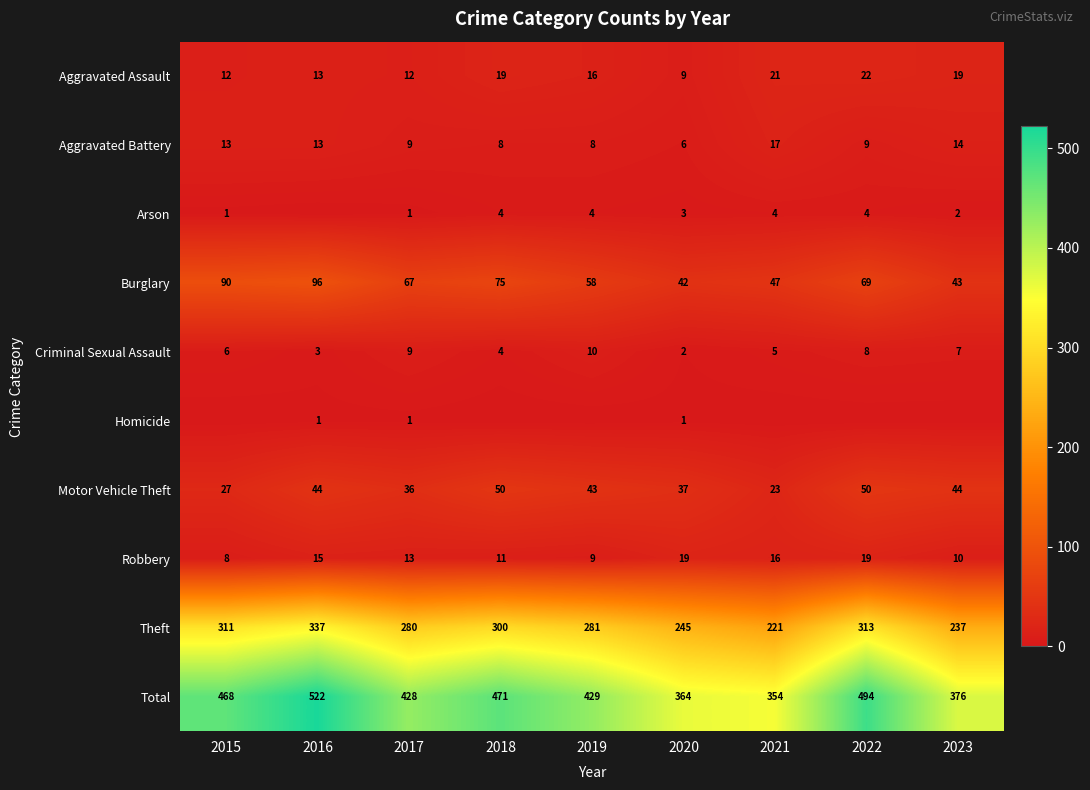

At which label does Theft first exceed 281?

2015